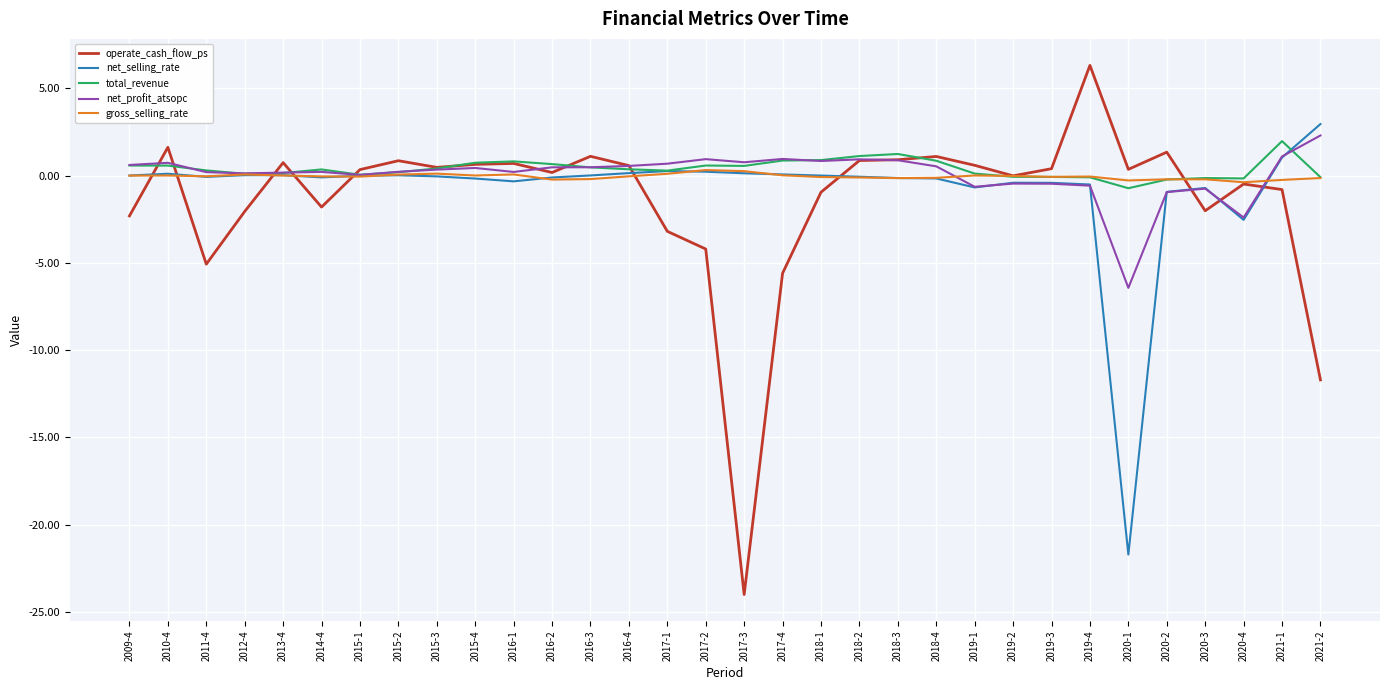

What is the minimum value shown in the chart?

-24.0